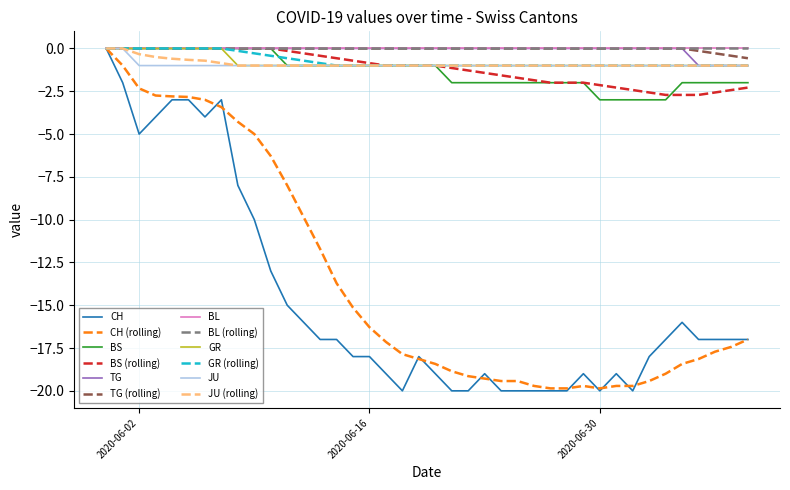

True or false: BS and TG cross at least once.

False